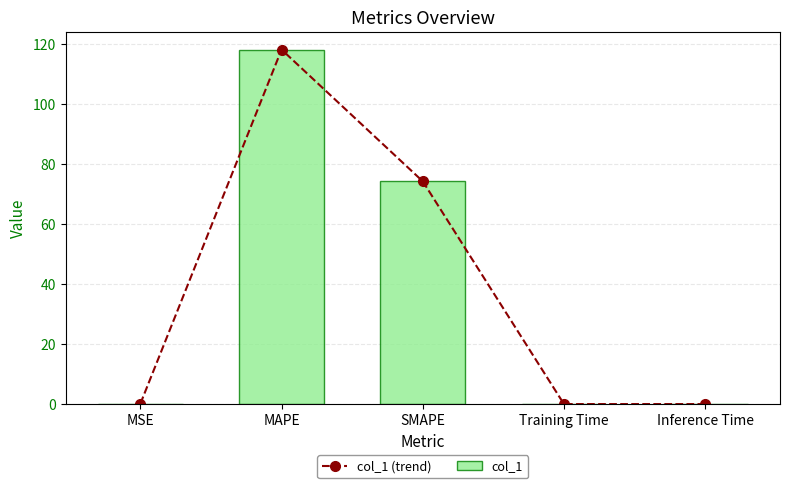

At which category is the sum across all series the highest?

MAPE